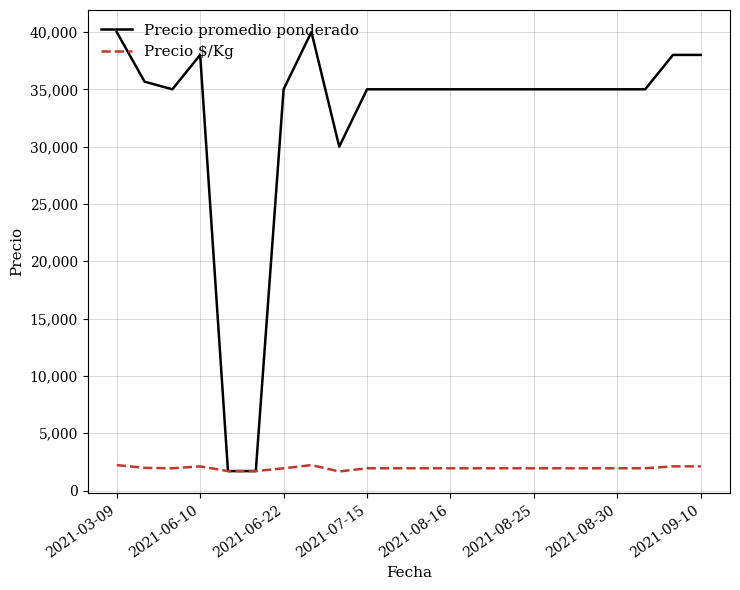

Which series has the largest range (max minus min)?

Precio promedio ponderado